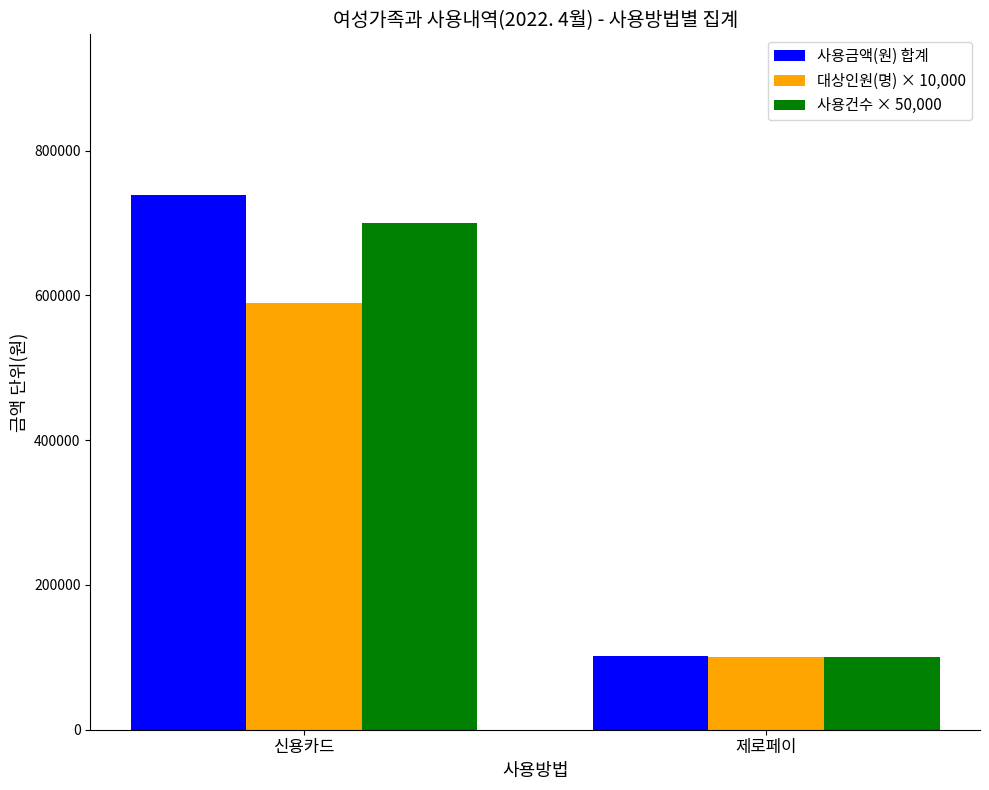

Reading left to right, what are all the values shown in this chart?

사용금액(원) 합계: 신용카드=739100	제로페이=101500
대상인원(명) × 10,000: 신용카드=590000	제로페이=100000
사용건수 × 50,000: 신용카드=700000	제로페이=100000